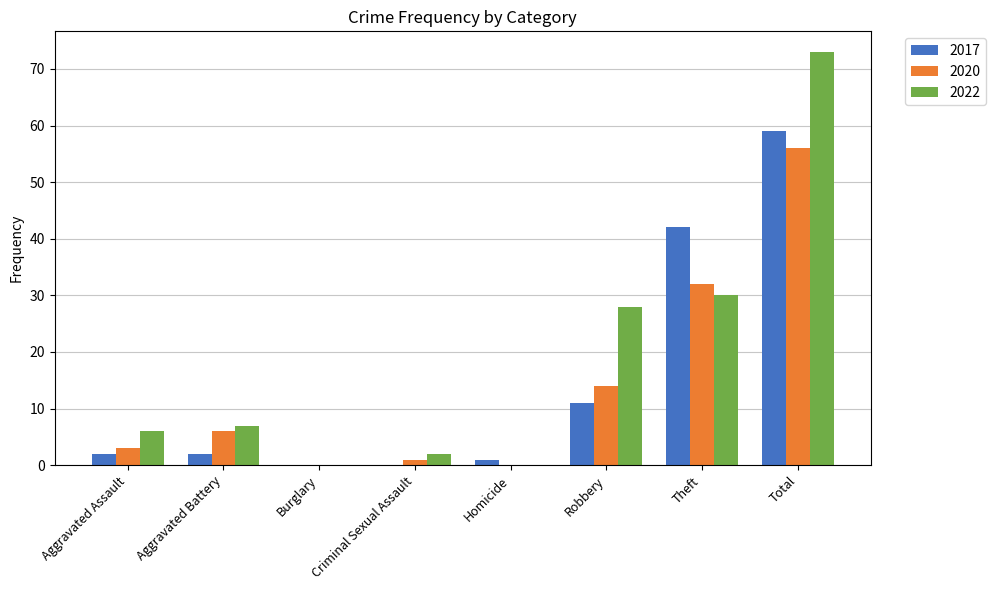

Between Aggravated Battery and Robbery, which series saw the biggest shift?

2022